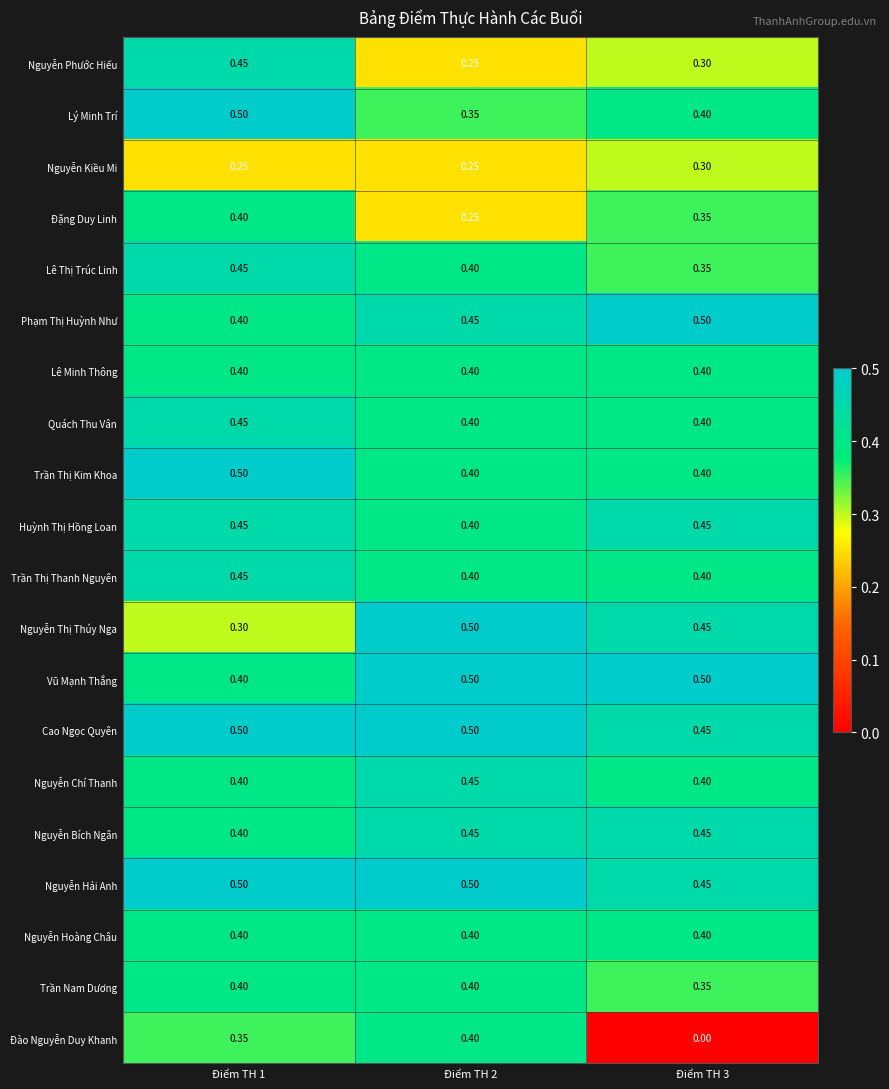

Which series has the widest spread of values?

Đào Nguyễn Duy Khanh